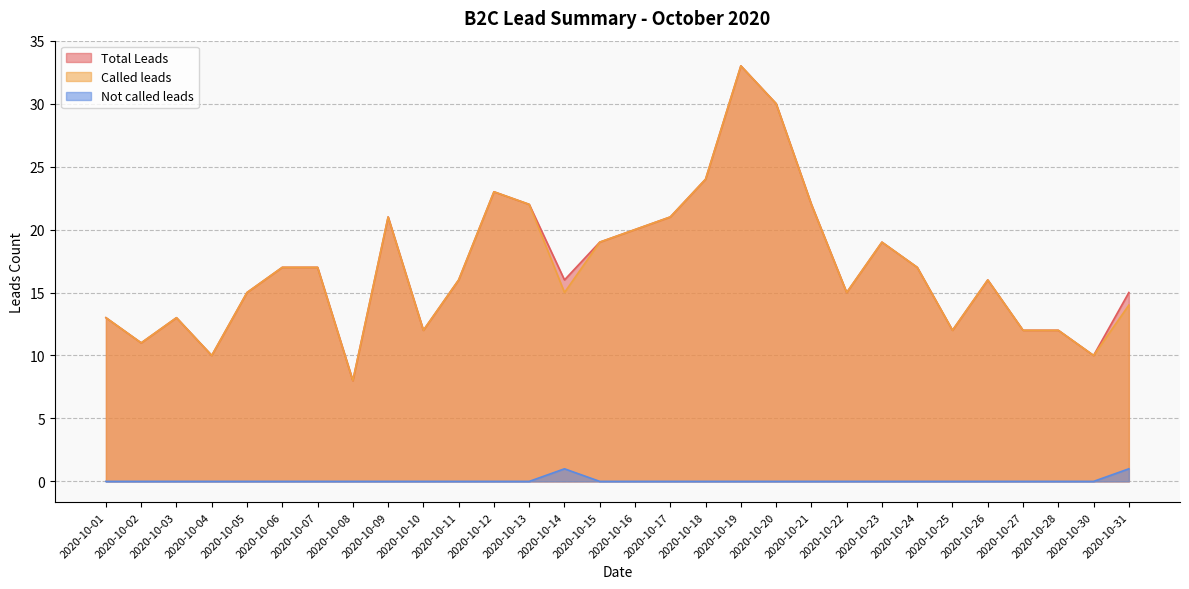

What is the minimum value for Called leads?

8